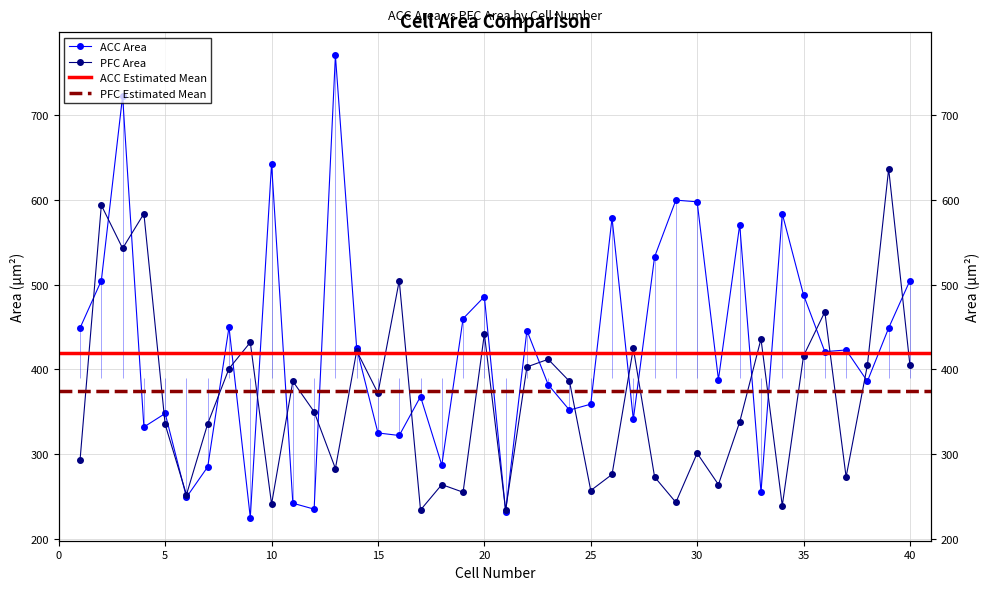

Between 8 and 12, which is larger?

8